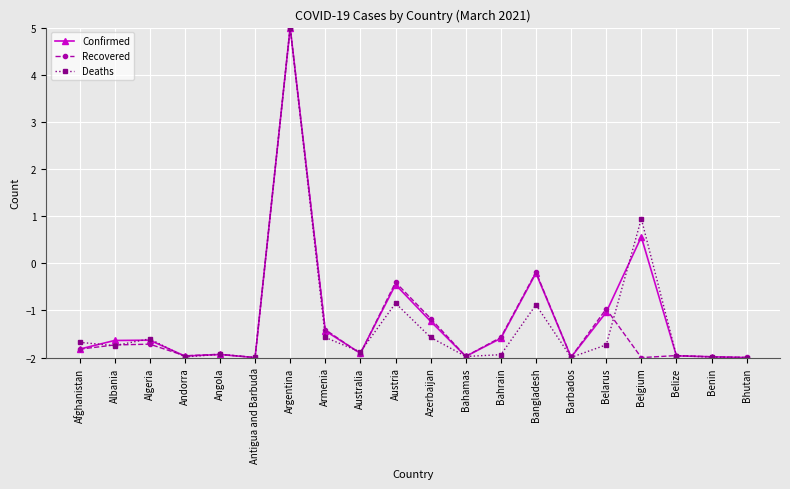

True or false: Confirmed has more than 2 points higher than both neighbors.

True